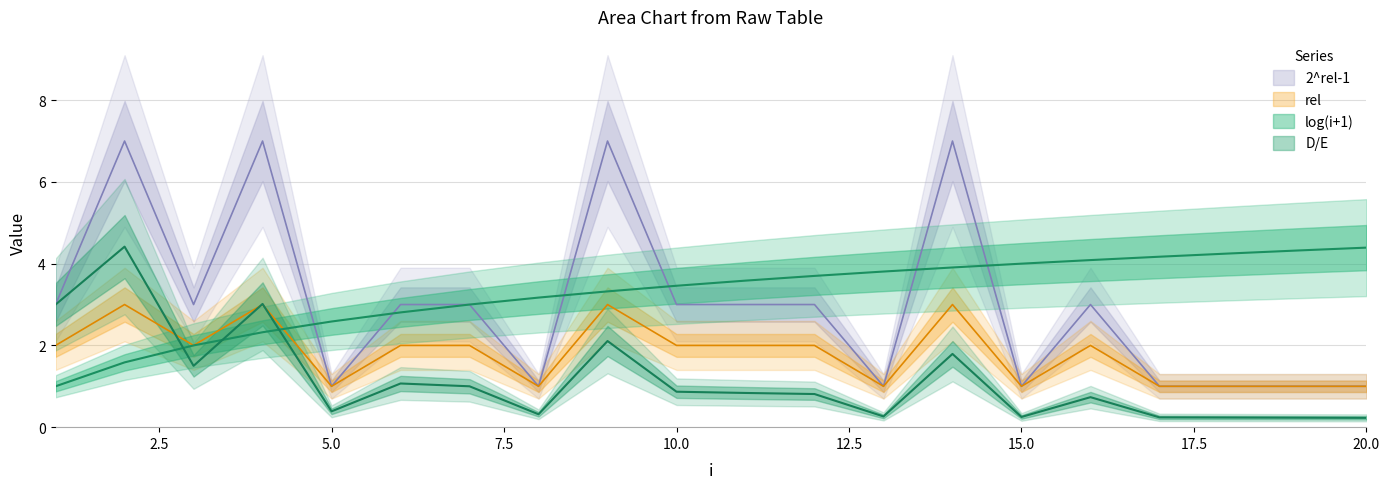

What is the difference between the second highest and minimum values in the rel series?

2.0